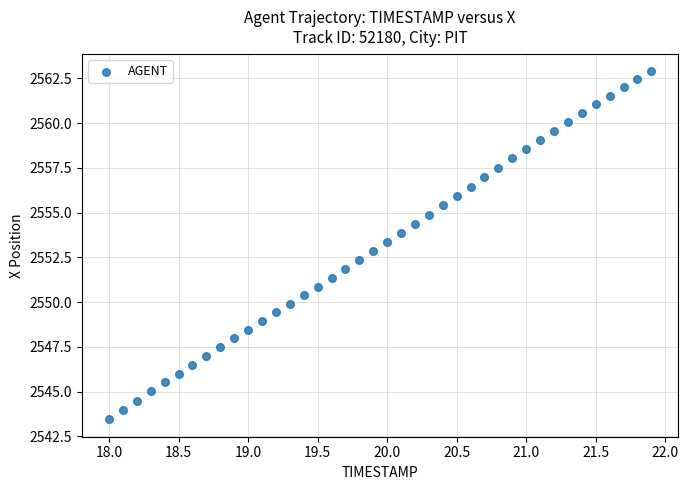

What is the range of Y values (max minus min)?

19.5